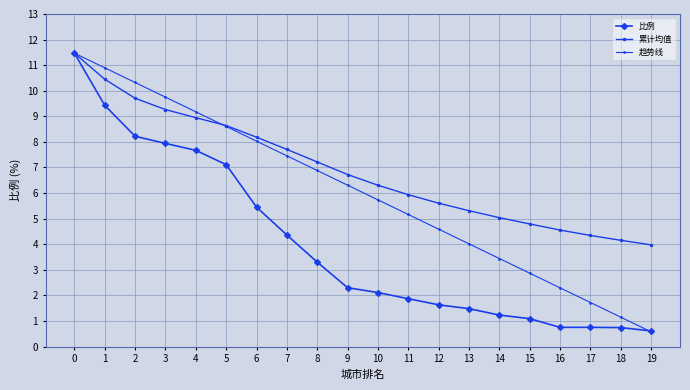

How many lines are shown in the chart?

3